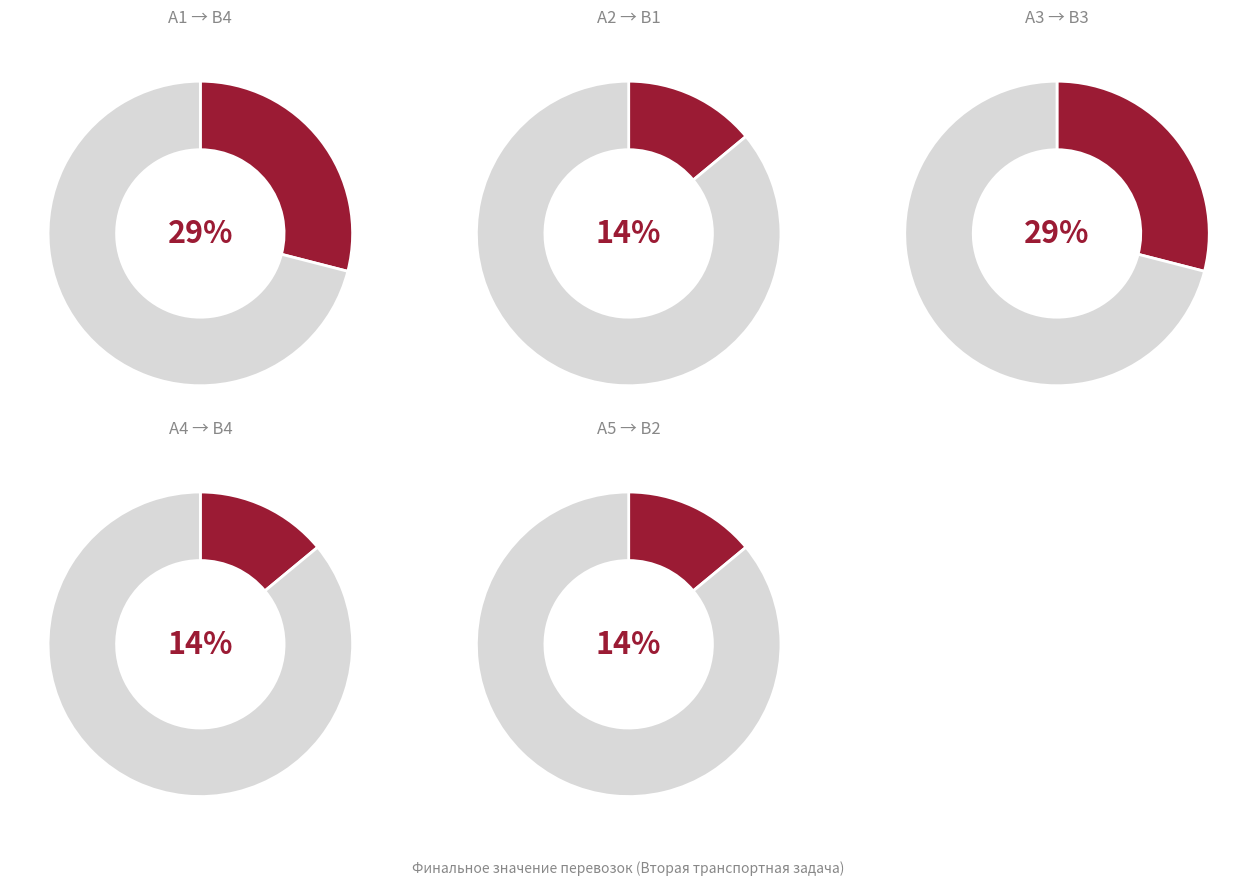

To the nearest percent, what percentage of the pie is A4 B4?

14%